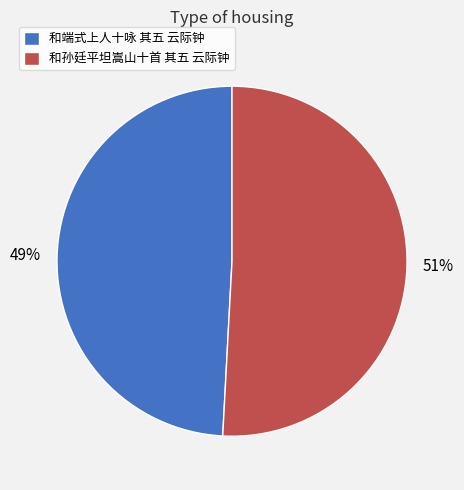

To the nearest percent, what is the average slice percentage?

50%